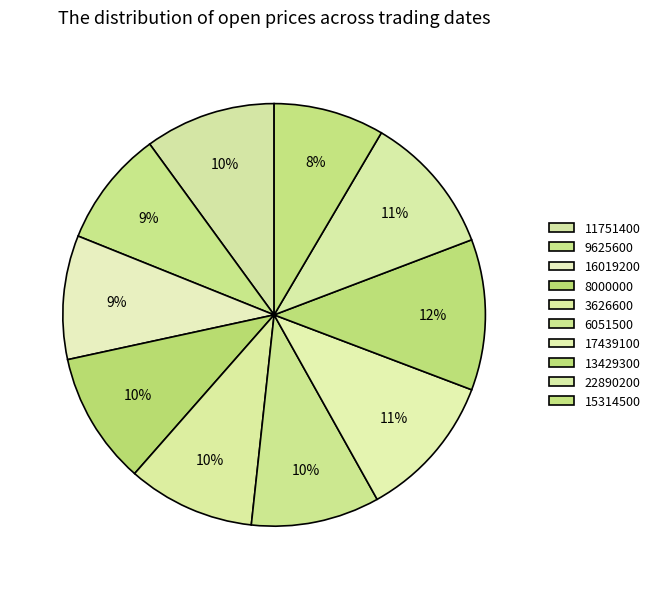

How many segments does this pie chart have?

10